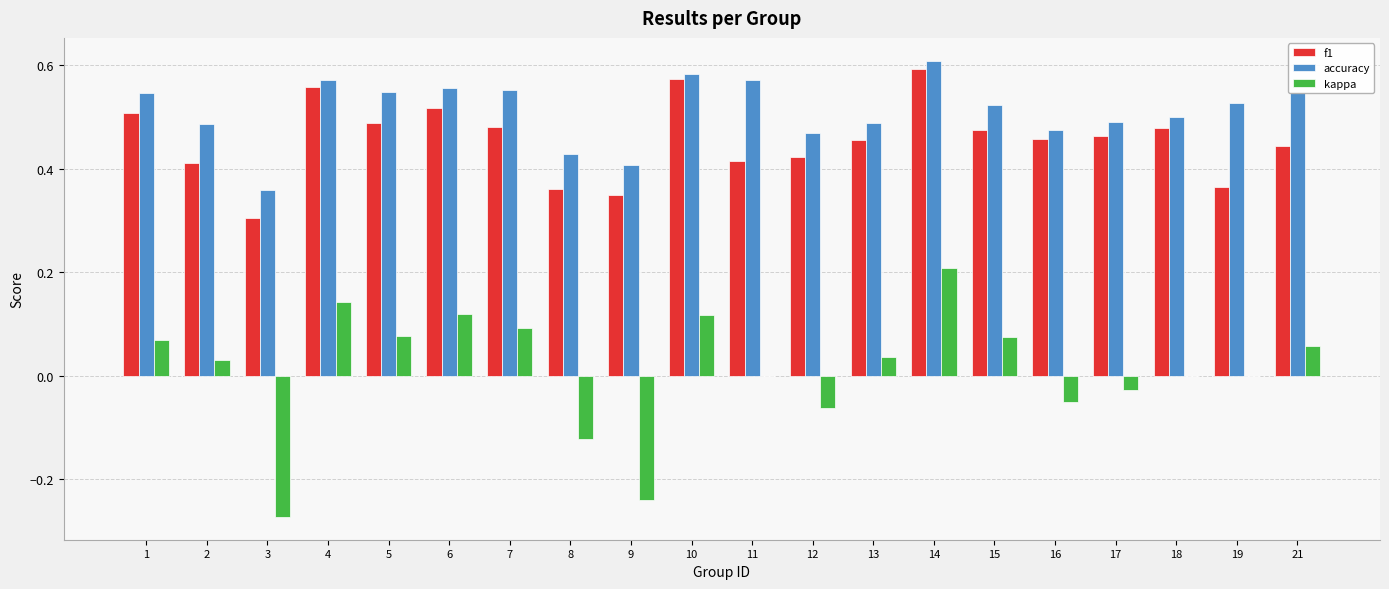

What is the sum of all f1 values?

9.1